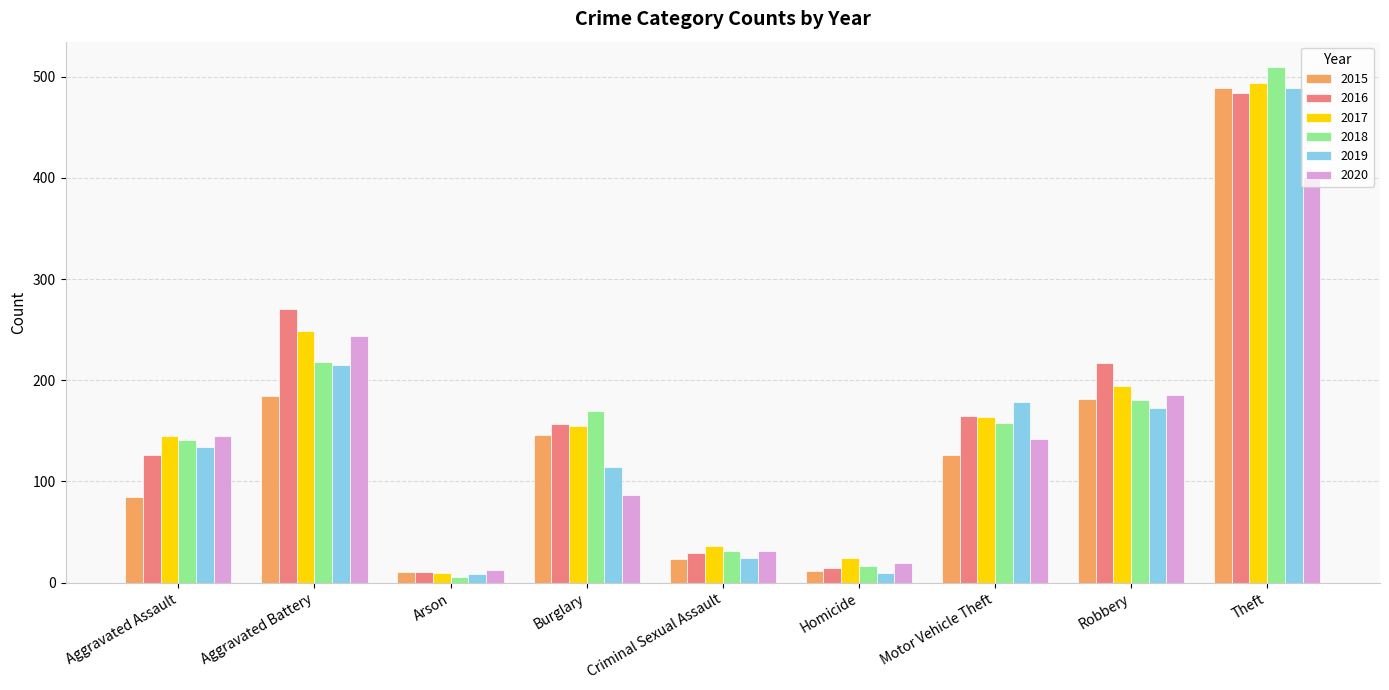

What is the difference between the highest and lowest values at Robbery?

44